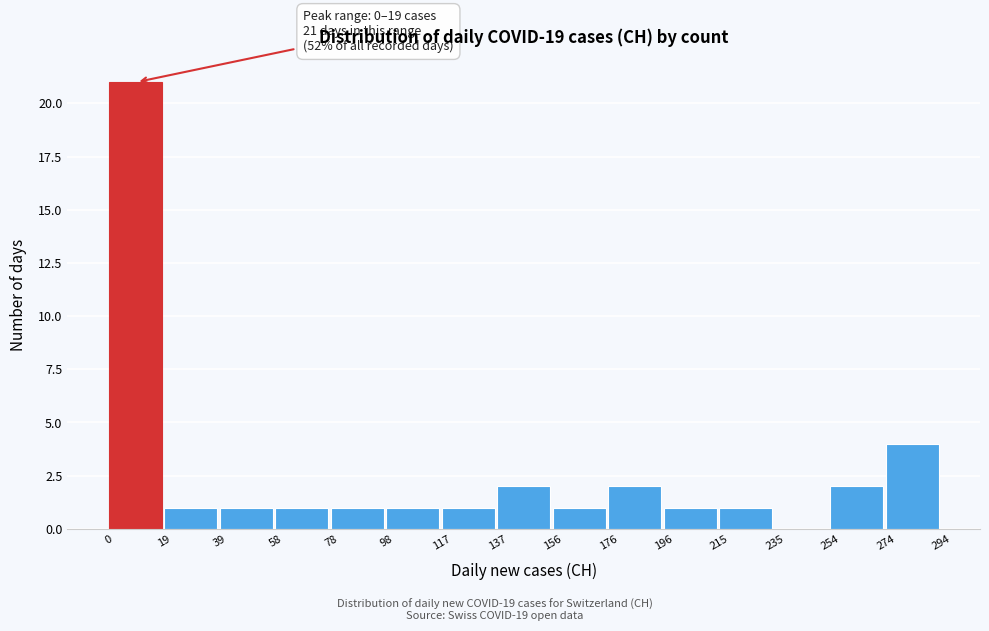

Over which range of the x-axis is the bar tallest?

0 to 19